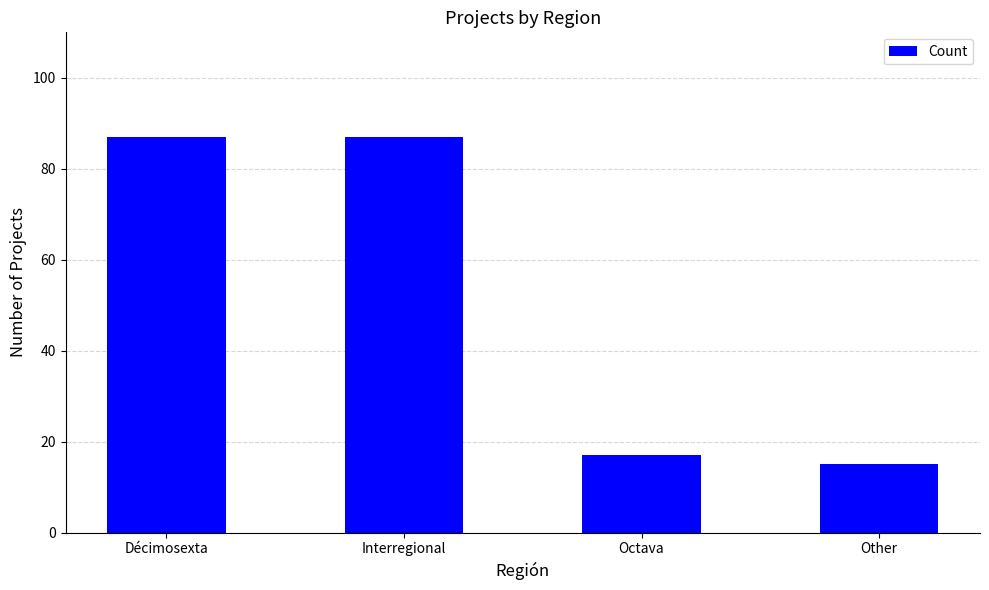

Which category has the lowest value across all series?

Other